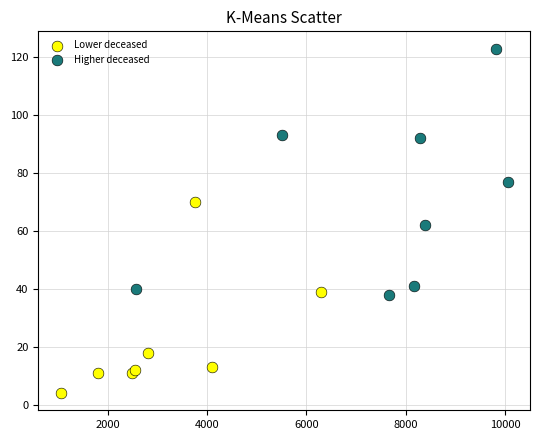

What are all the series names shown in the legend?

Lower deceased, Higher deceased